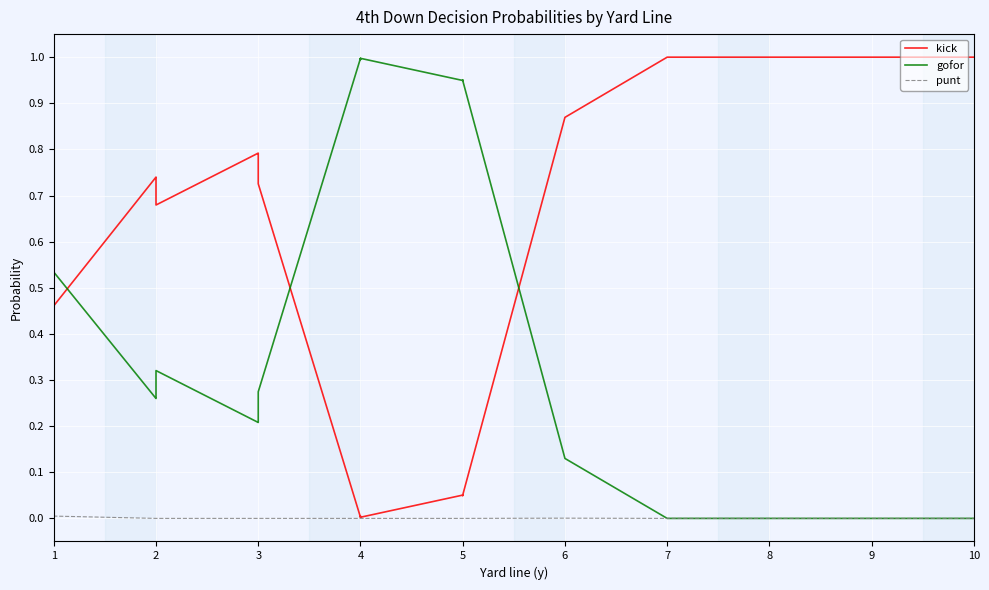

What is the highest value of the gofor series?

1.0